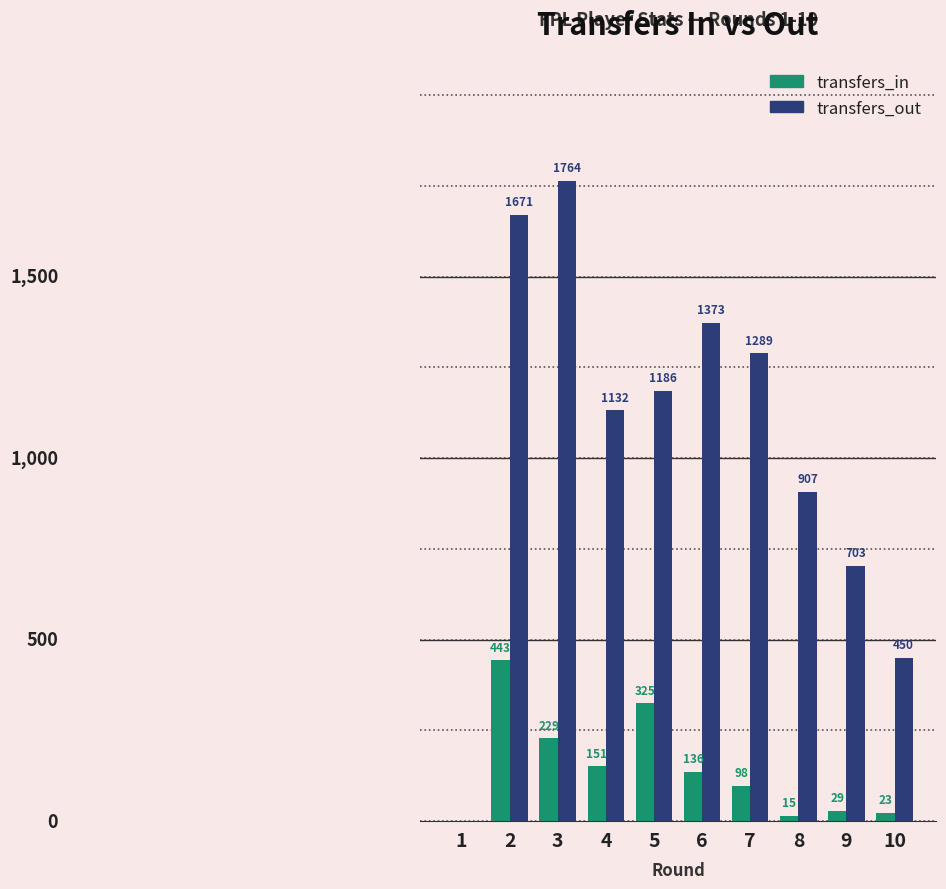

Is the value of transfers_out at 9 greater than the value of transfers_in at 8?

Yes